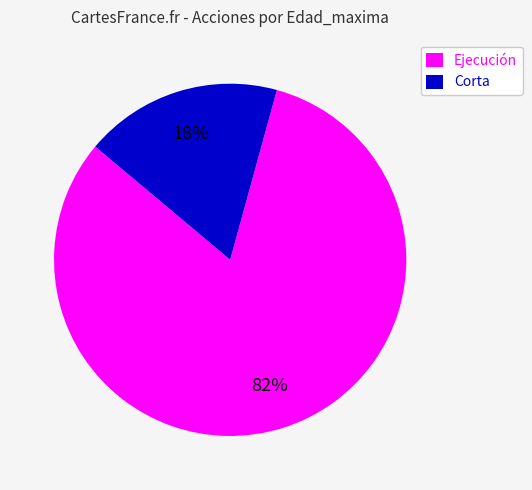

Is there a majority slice in this chart?

Yes